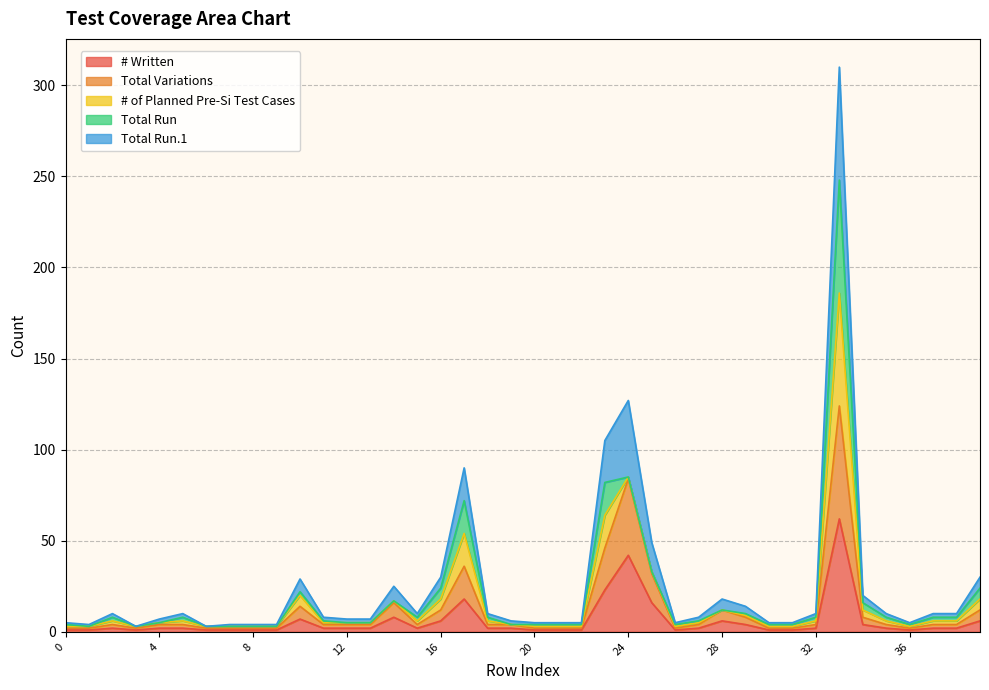

Between 2 and 15, which series saw the biggest shift?

# Written